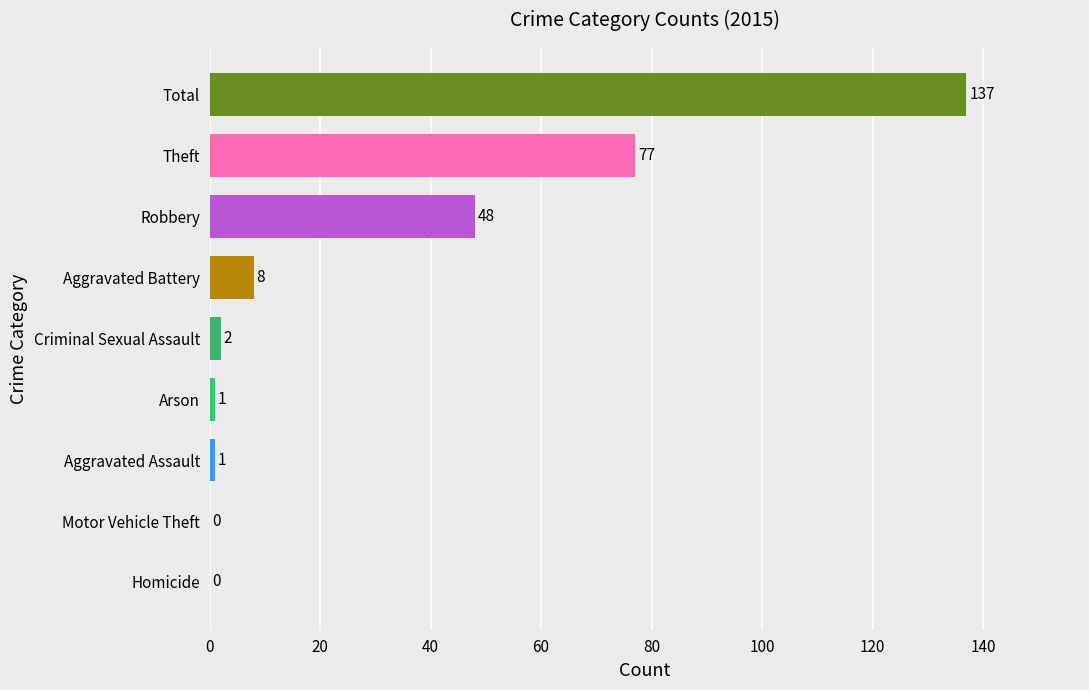

Which label corresponds to the largest value in the chart?

Total